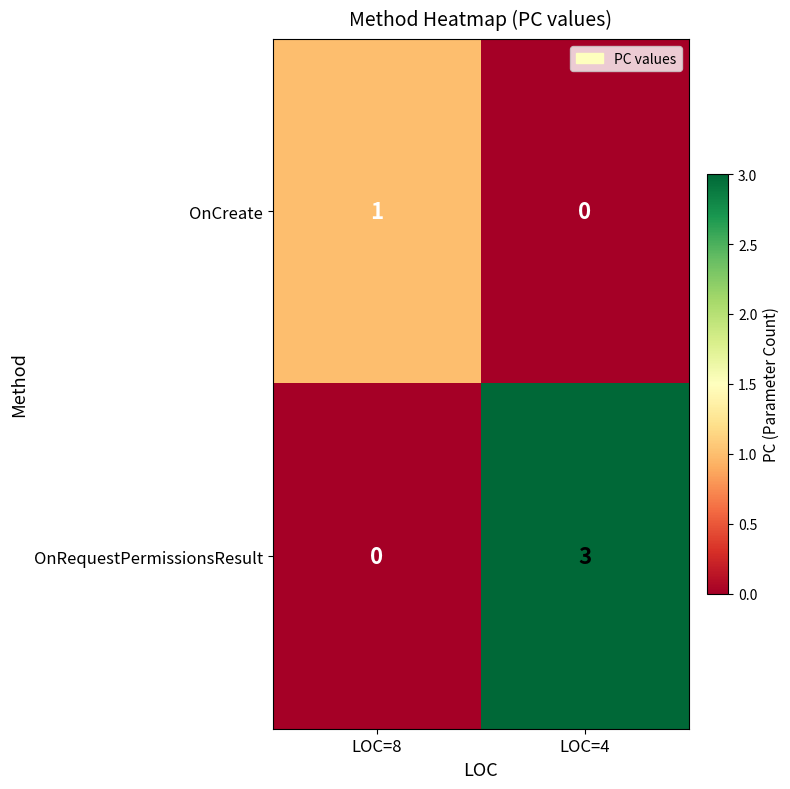

Reading right to left, transcribe all the data shown in this chart.

OnCreate: LOC=4=0	LOC=8=1
OnRequestPermissionsResult: LOC=4=3	LOC=8=0